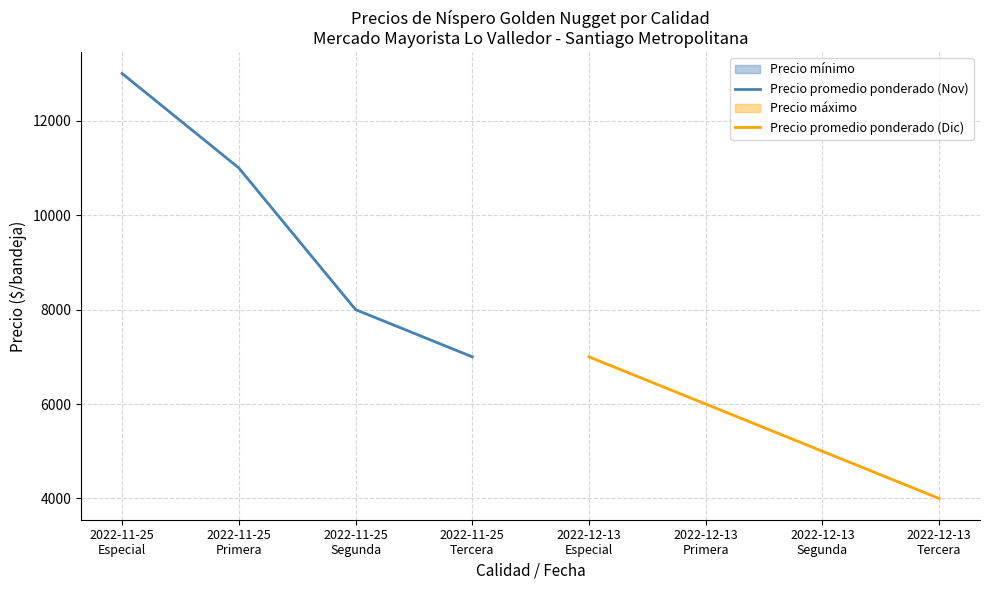

True or false: Precio promedio ponderado (Nov) has a value of 6851 at 2022-11-25
Especial.

False